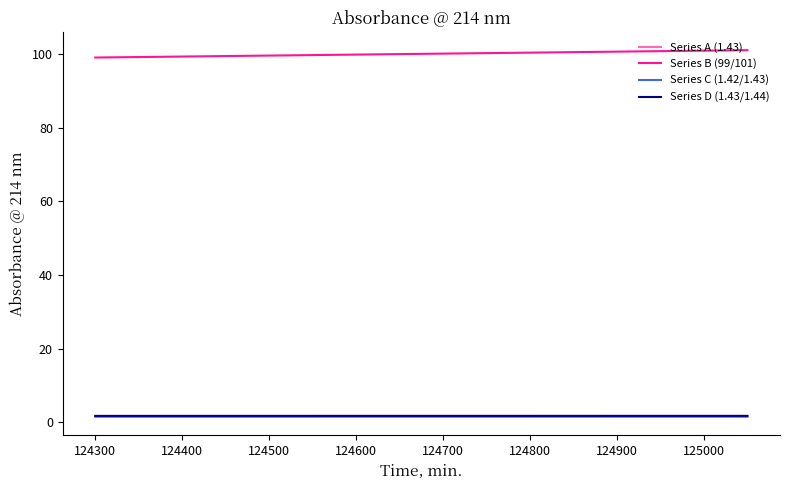

The Series A (1.43) series shows 1.4 at 124300. True or false?

True